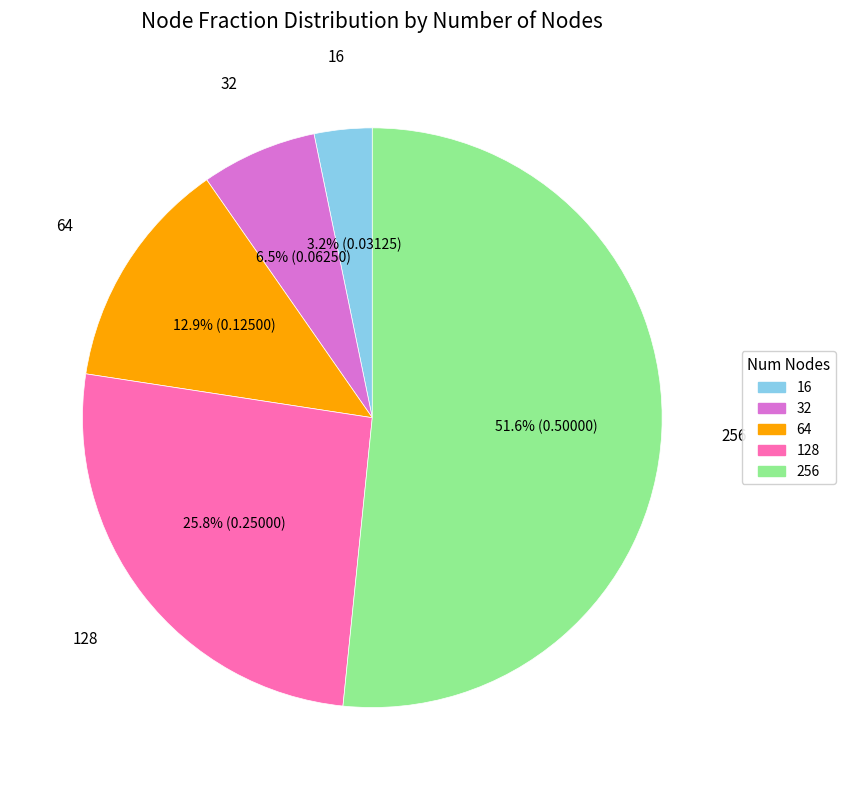

What is the total percentage of 64 and 128?

38.7%